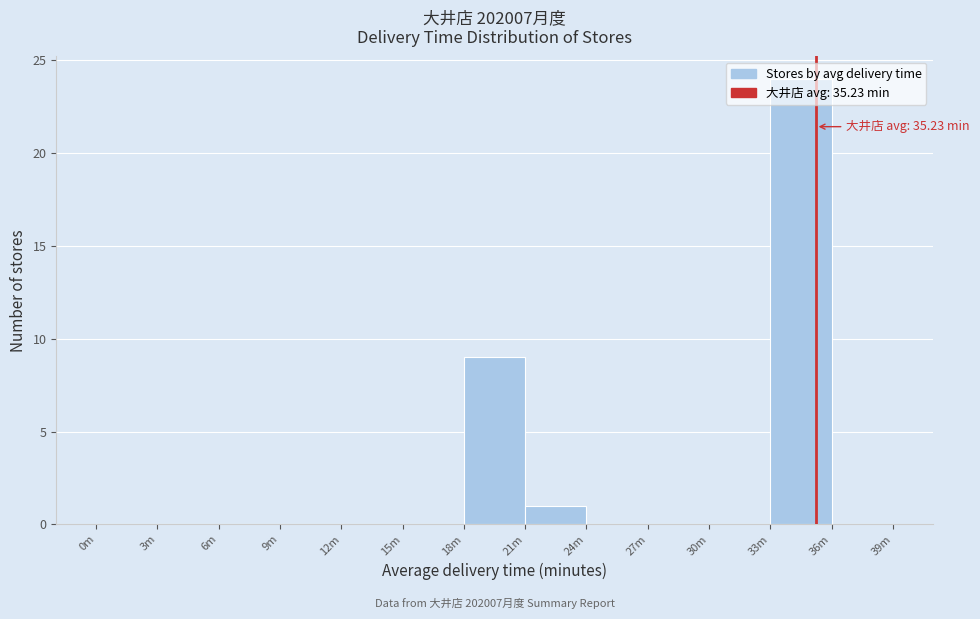

Is it true that the value at 18m is 9?

True